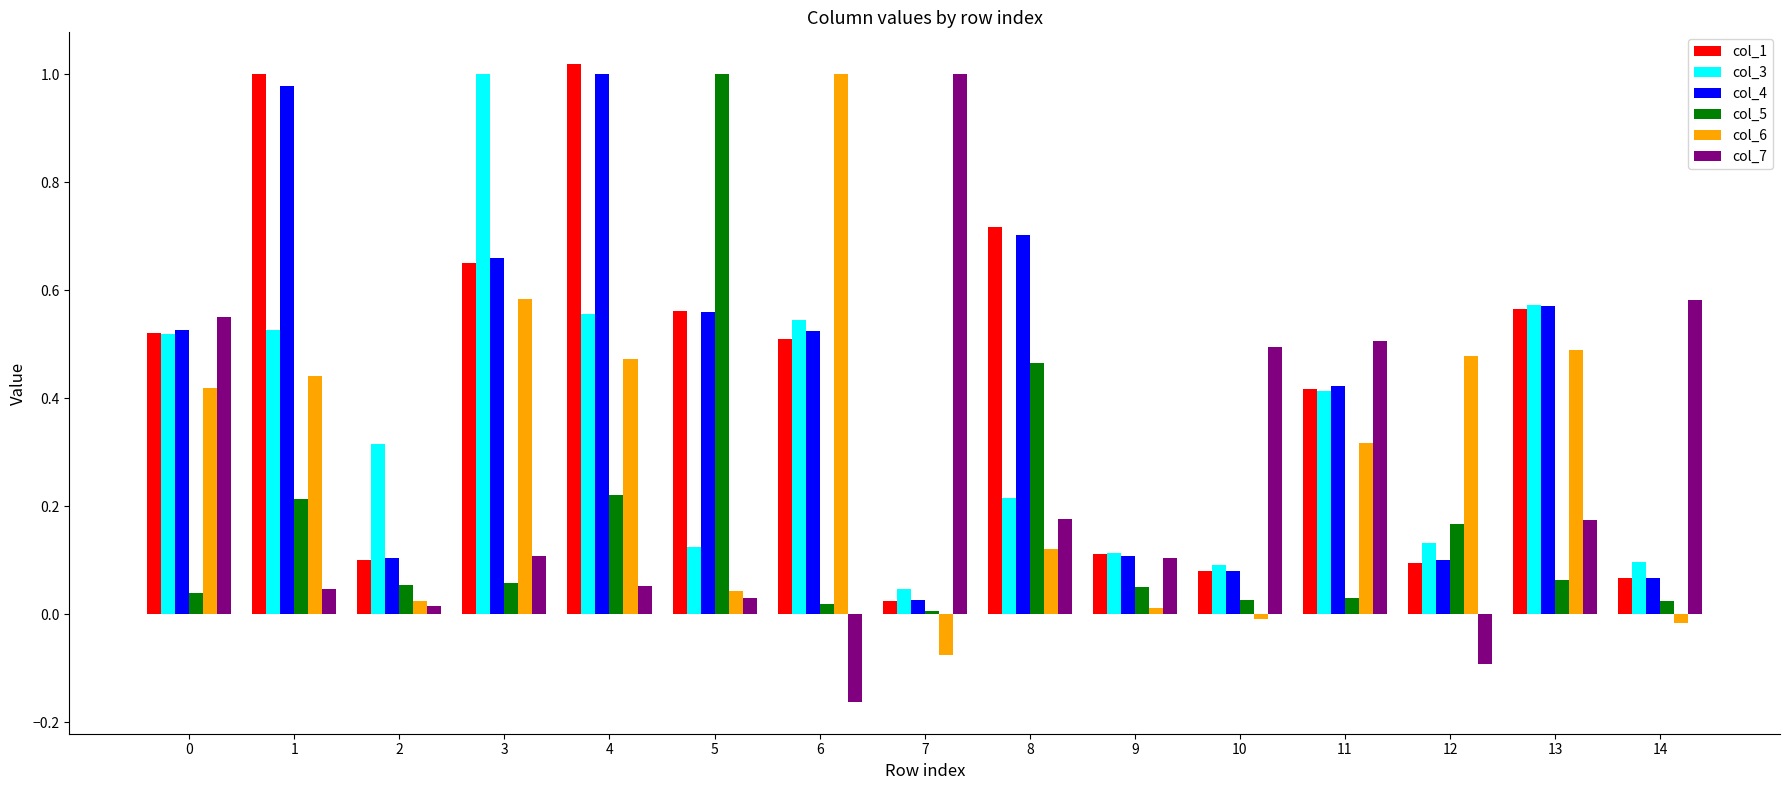

Which category has the highest value in the col_3 series?

3